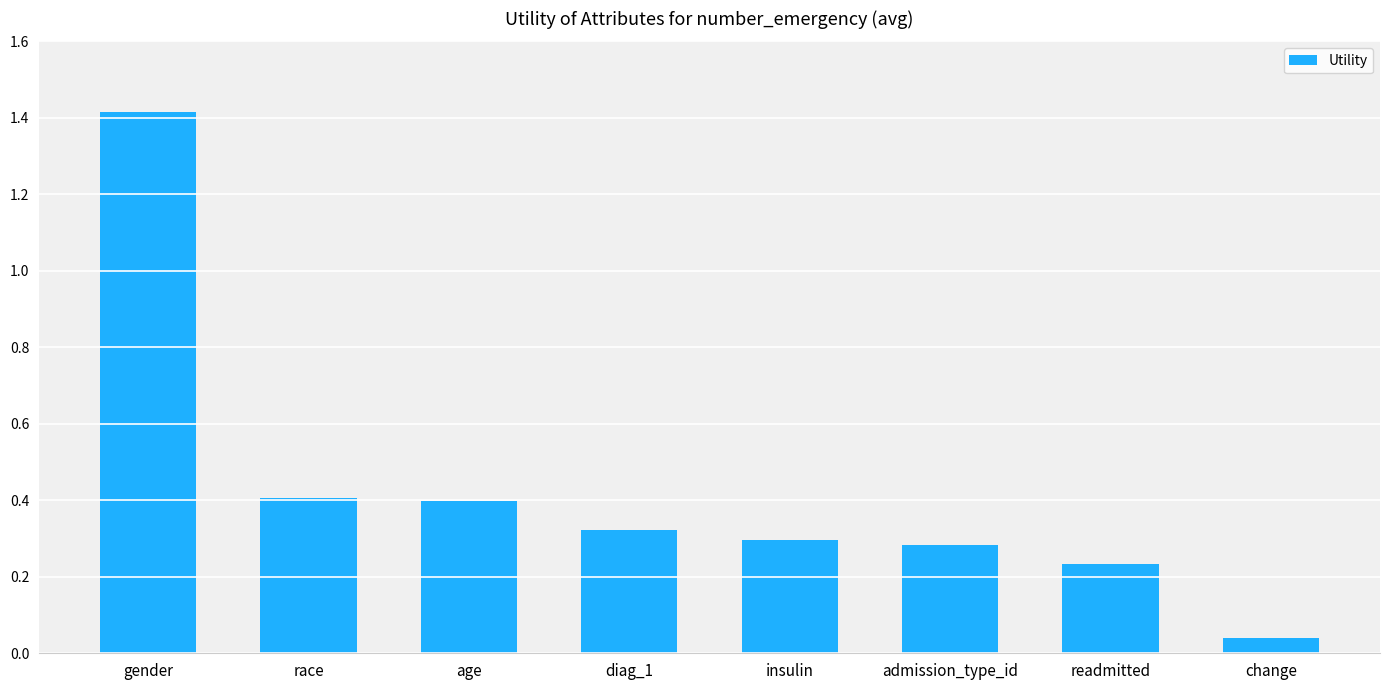

What position from the left is change?

8